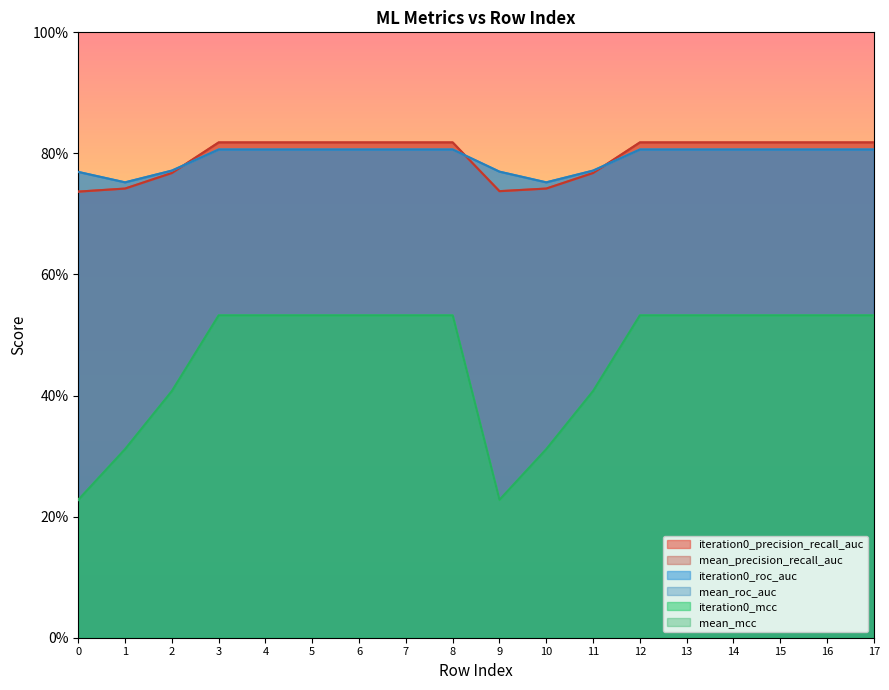

The mean_roc_auc series shows 0.8 at 14. True or false?

True